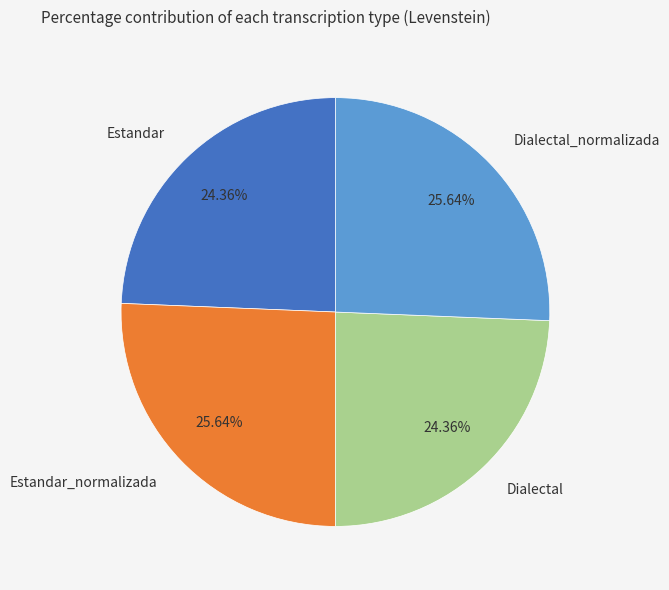

Approximately how many times larger is the value at Dialectal_normalizada compared to Estandar?

1.1